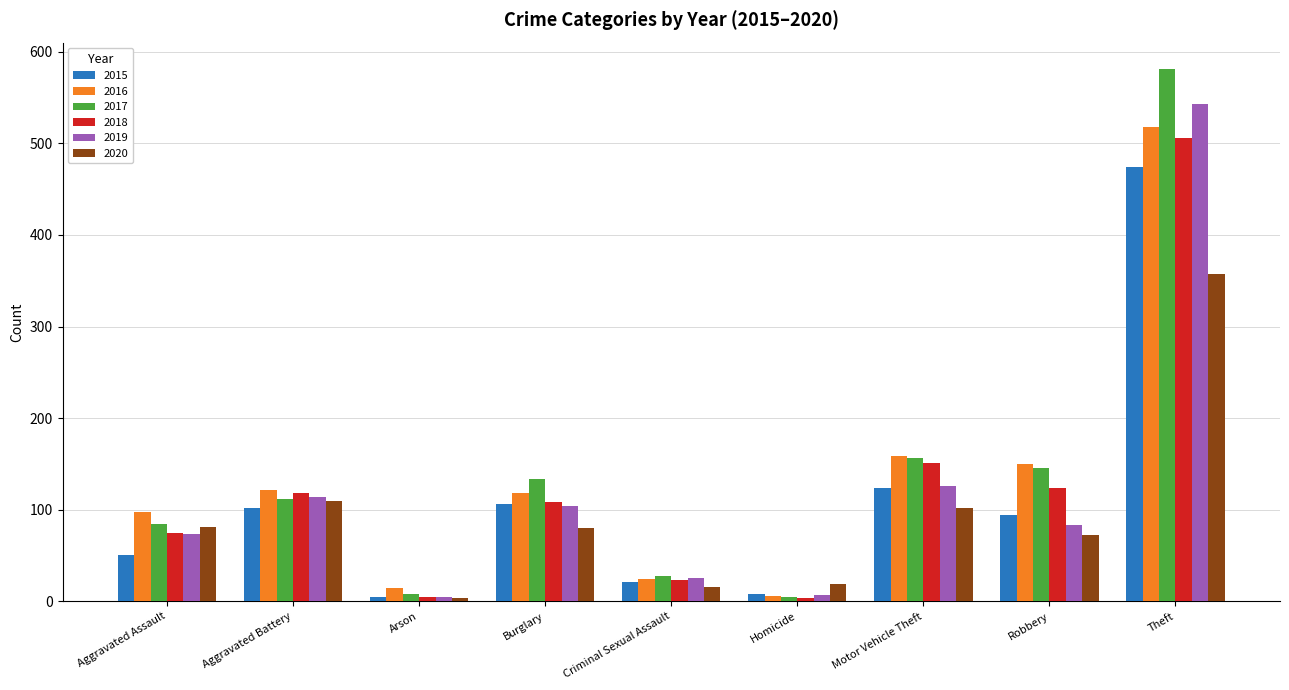

How many values in the 2015 series are below 94?

4